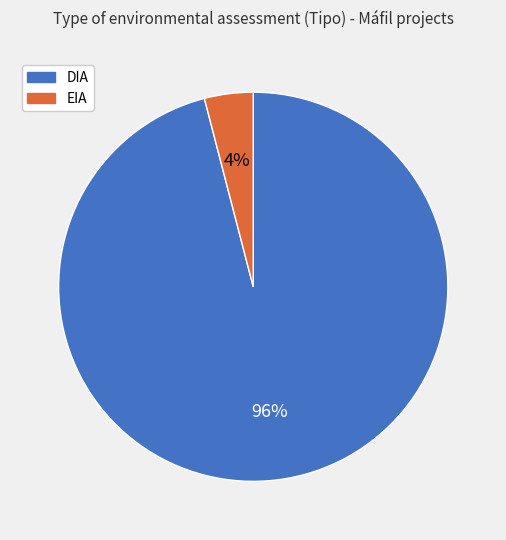

Is there a majority slice in this chart?

Yes